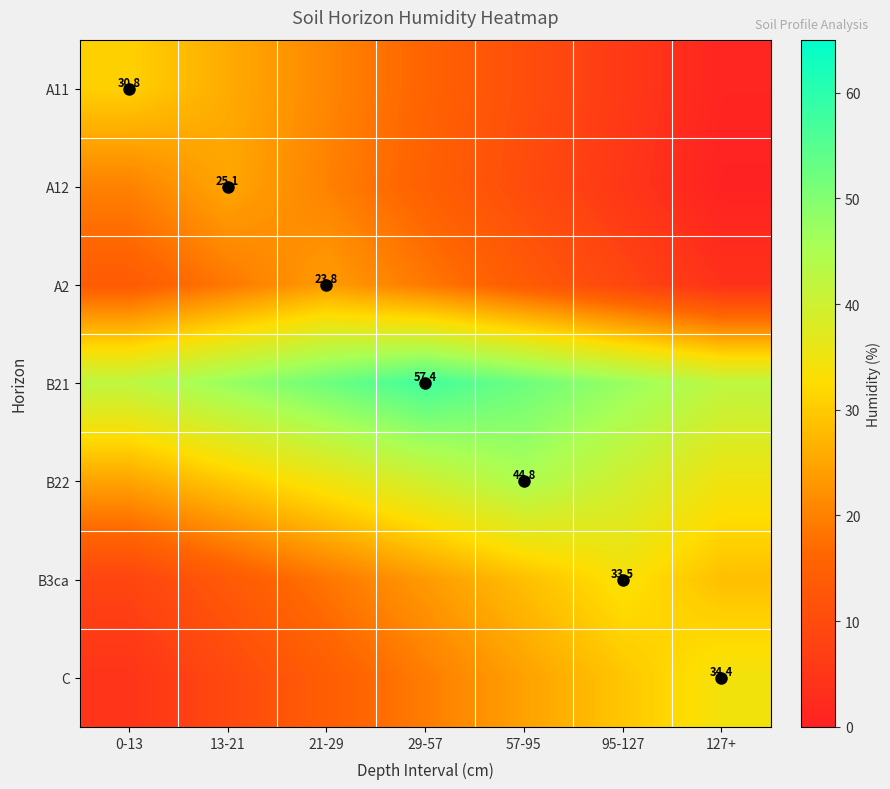

Which category has the highest value in the B21 series?

29-57